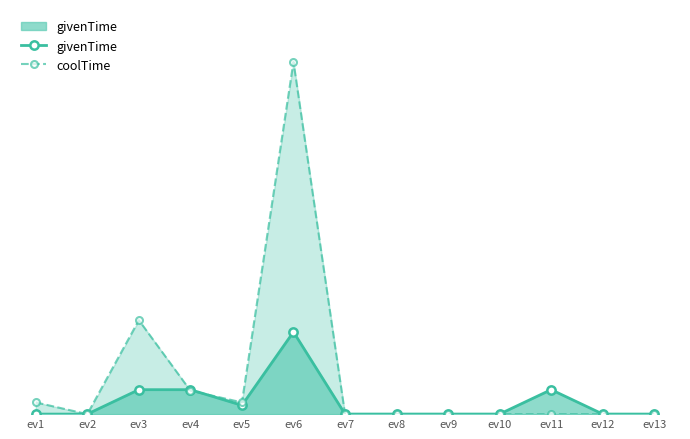

What is the average value of the coolTime series?

279138